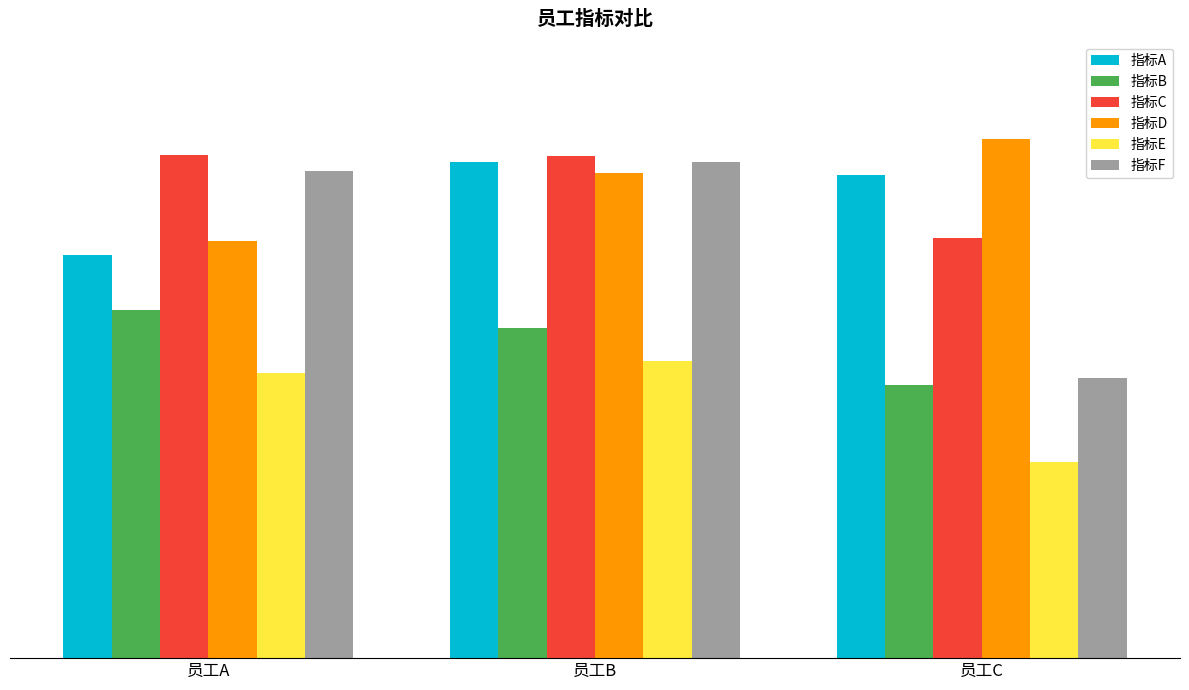

Reading right to left, list all the values displayed in this chart.

指标A: 员工C=4.3	员工B=4.4	员工A=3.6
指标B: 员工C=2.4	员工B=3.0	员工A=3.1
指标C: 员工C=3.8	员工B=4.5	员工A=4.5
指标D: 员工C=4.6	员工B=4.3	员工A=3.7
指标E: 员工C=1.8	员工B=2.6	员工A=2.5
指标F: 员工C=2.5	员工B=4.4	员工A=4.3